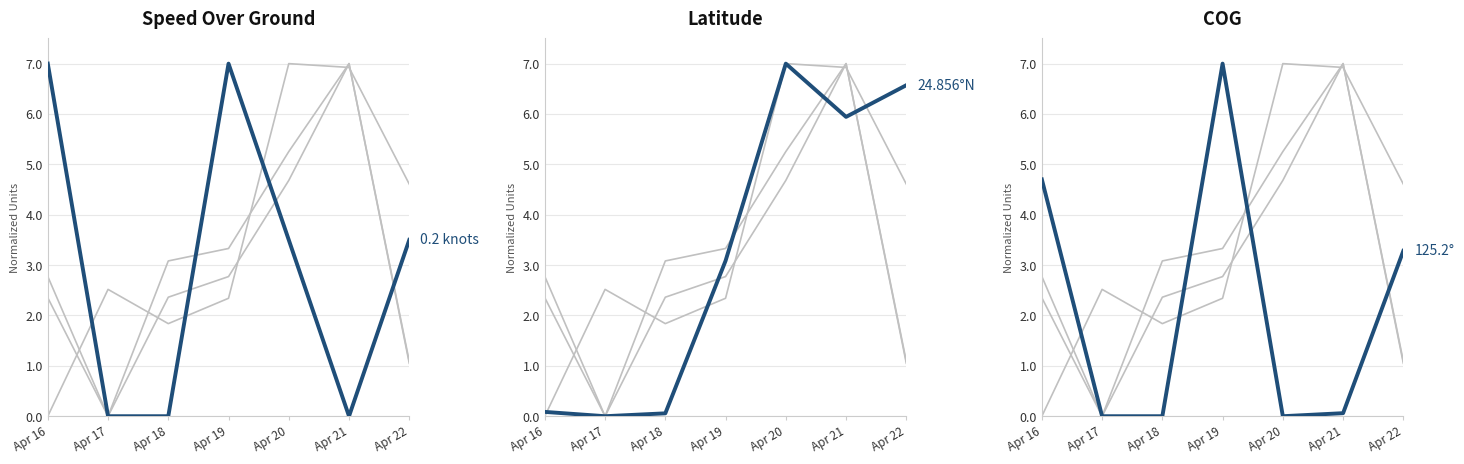

True or false: Latitude has more than 0 interior local peaks.

True